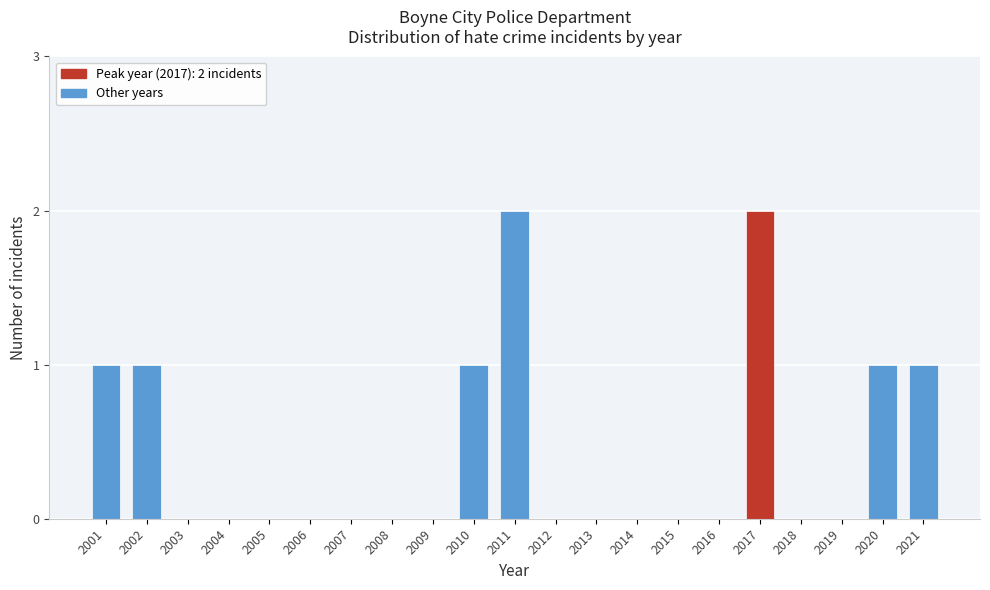

Reading left to right, extract all data points from this chart.

2001=1	2002=1	2003=0	2004=0	2005=0	2006=0	2007=0	2008=0	2009=0	2010=1	2011=2	2012=0	2013=0	2014=0	2015=0	2016=0	2017=2	2018=0	2019=0	2020=1	2021=1